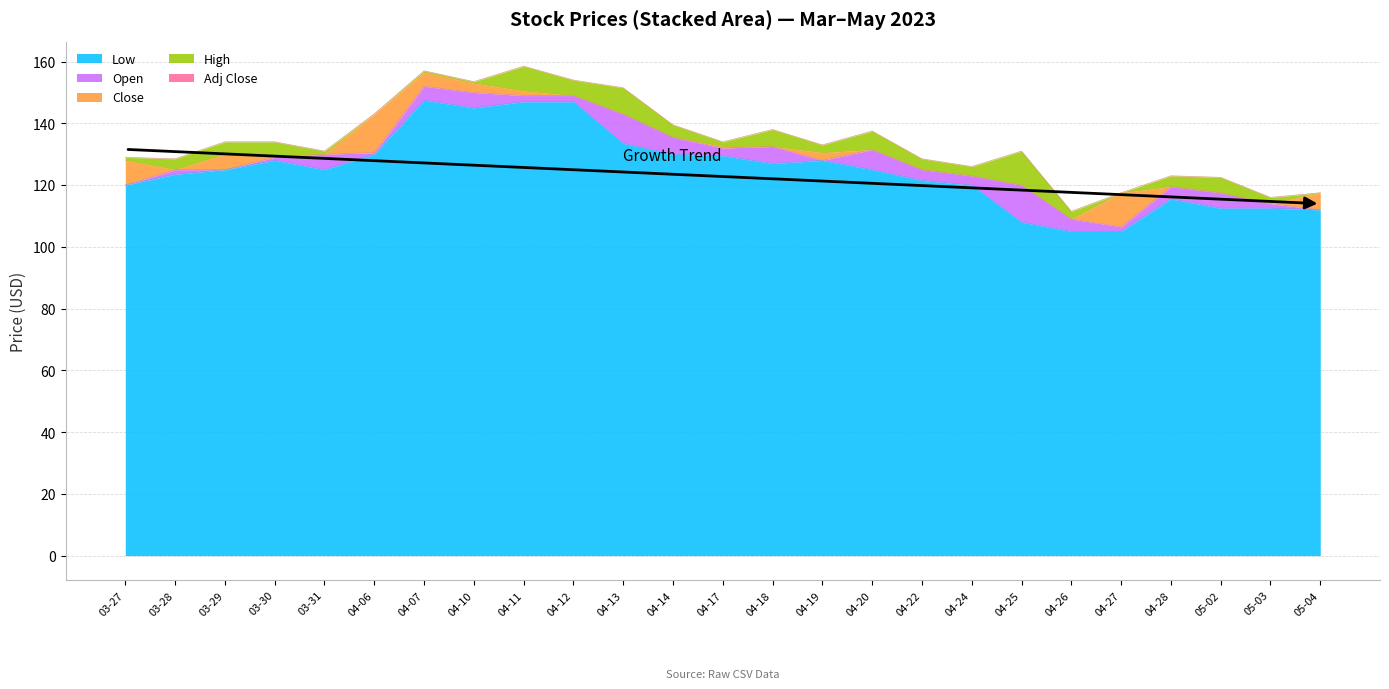

True or false: Low and High intersect in this chart.

False